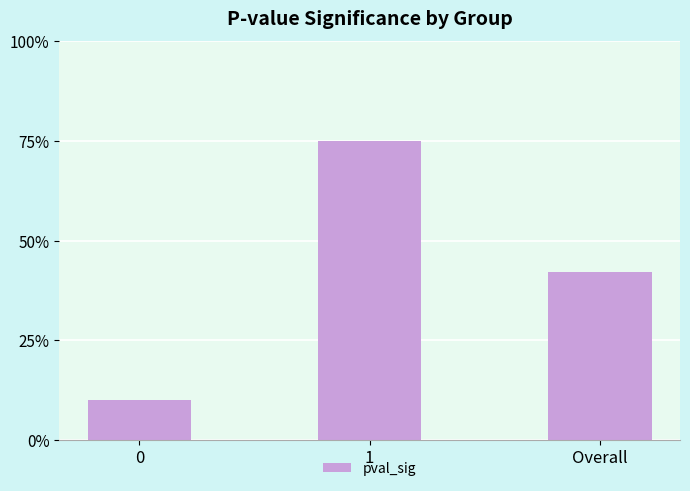

The value at Overall is 0.2. True or false?

False